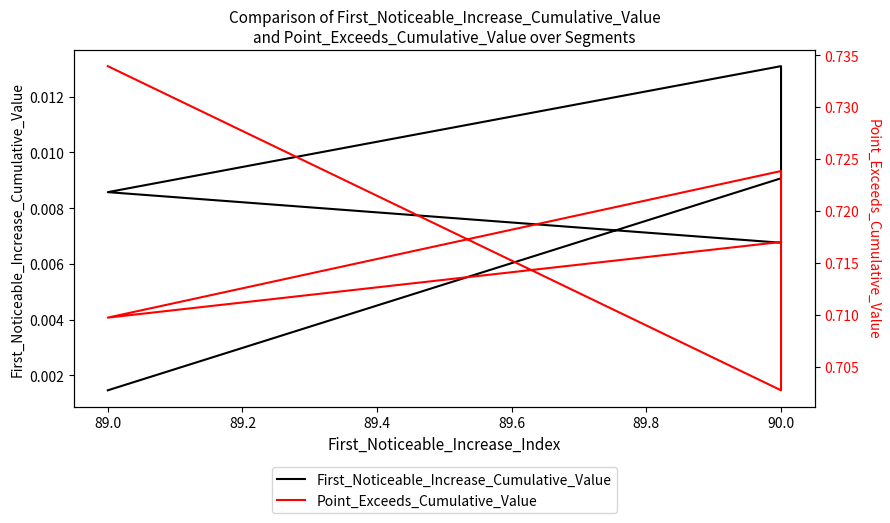

Which series has the widest spread of values?

Point_Exceeds_Cumulative_Value